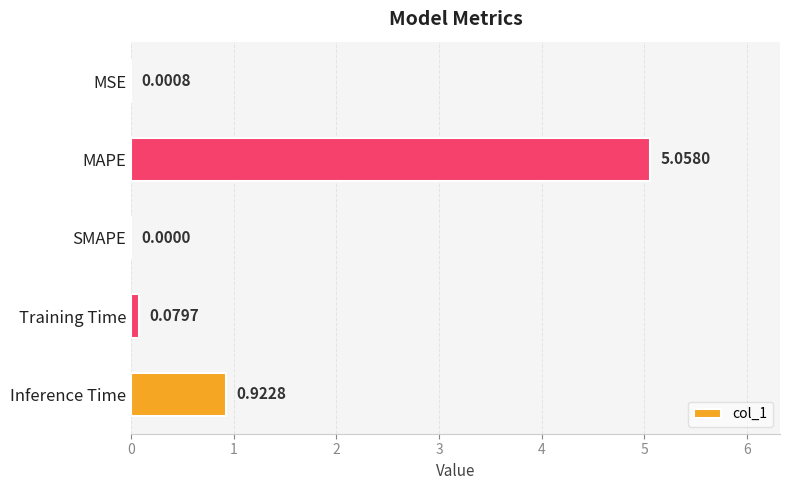

Which has a higher value, MSE or Inference Time?

Inference Time